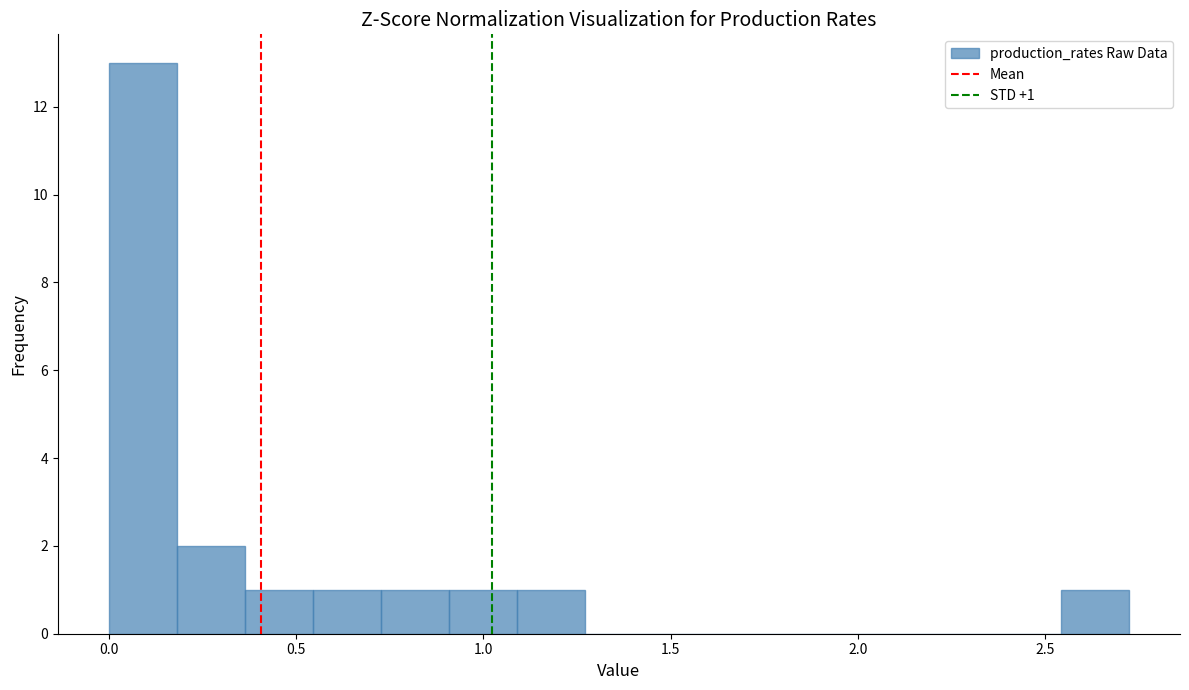

Read against the x-axis, roughly where is the centre of the tallest bar?

0.10